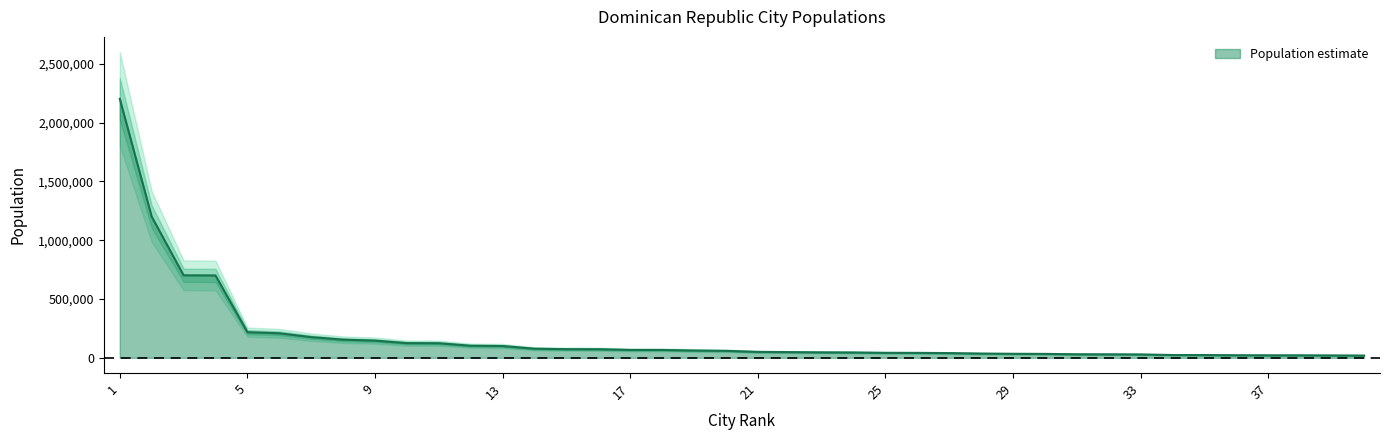

What value does the data have at 27?

40027